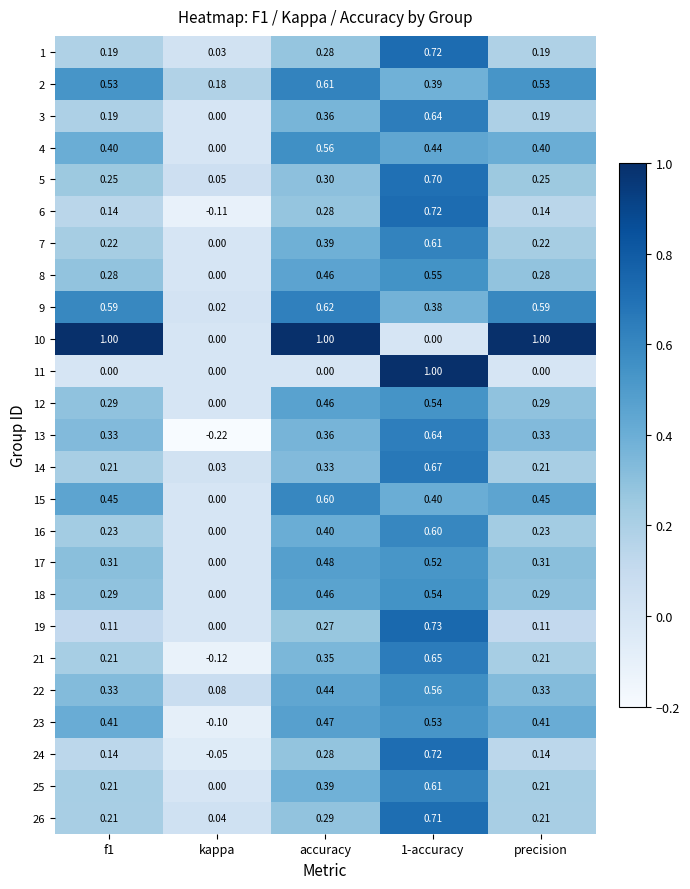

Which category has the lowest value across all series?

kappa